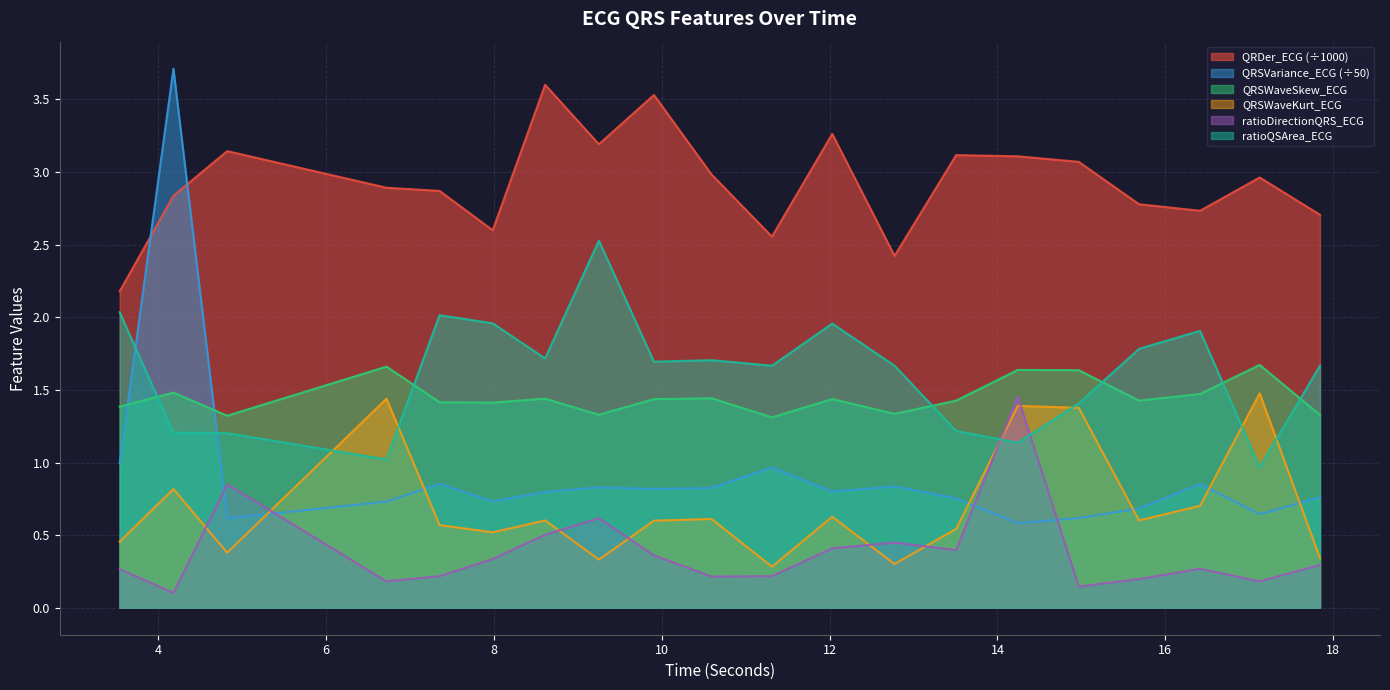

What is the average value of the QRSWaveKurt_ECG series?

0.7